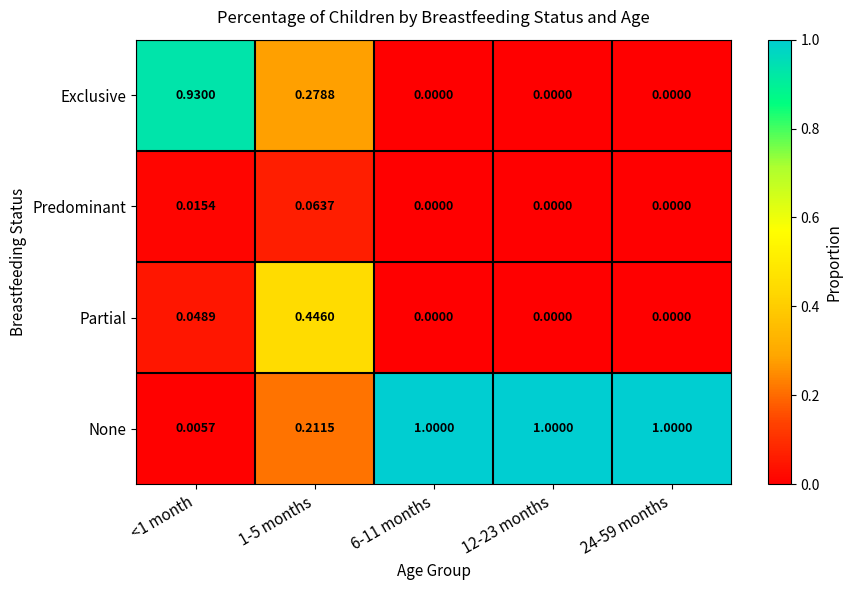

At 1-5 months, list the series in order from smallest to largest.

Predominant, None, Exclusive, Partial